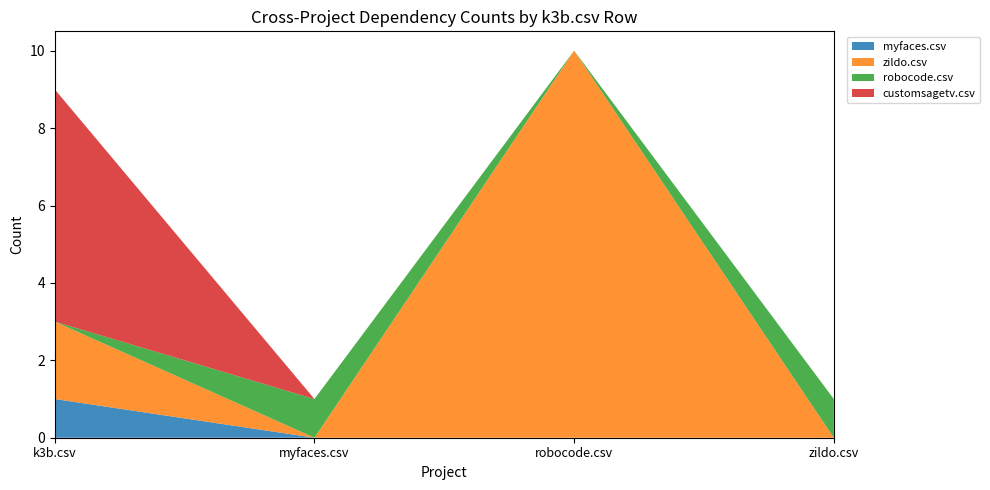

Reading right to left, transcribe all the data shown in this chart.

myfaces.csv: zildo.csv=0	robocode.csv=0	myfaces.csv=0	k3b.csv=1
zildo.csv: zildo.csv=0	robocode.csv=10	myfaces.csv=0	k3b.csv=2
robocode.csv: zildo.csv=1	robocode.csv=0	myfaces.csv=1	k3b.csv=0
customsagetv.csv: zildo.csv=0	robocode.csv=0	myfaces.csv=0	k3b.csv=6